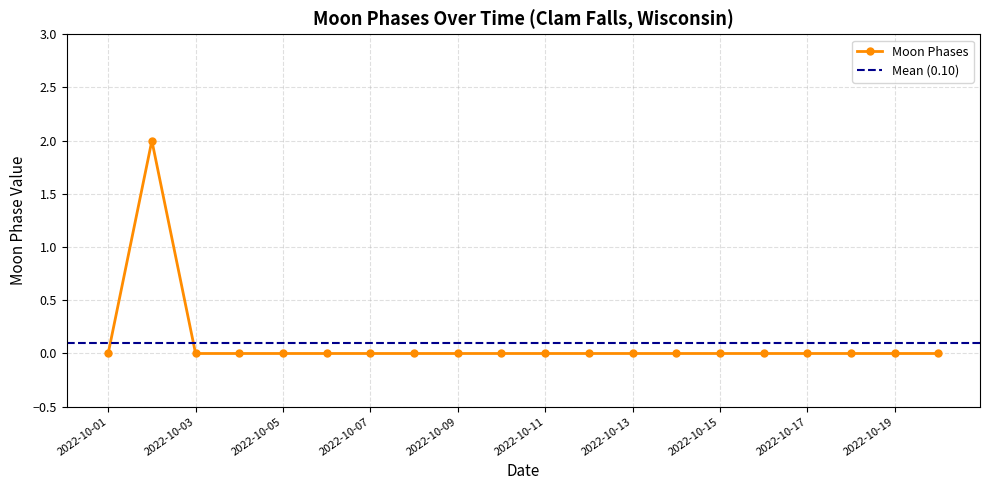

How many values are between 0 and 1?

19